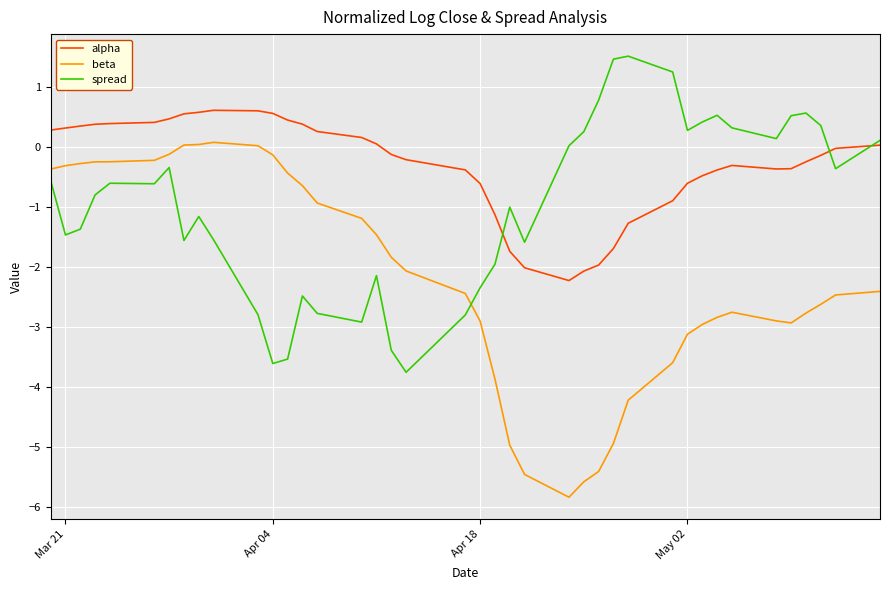

List the series in order of their overall mean, highest first.

alpha, spread, beta